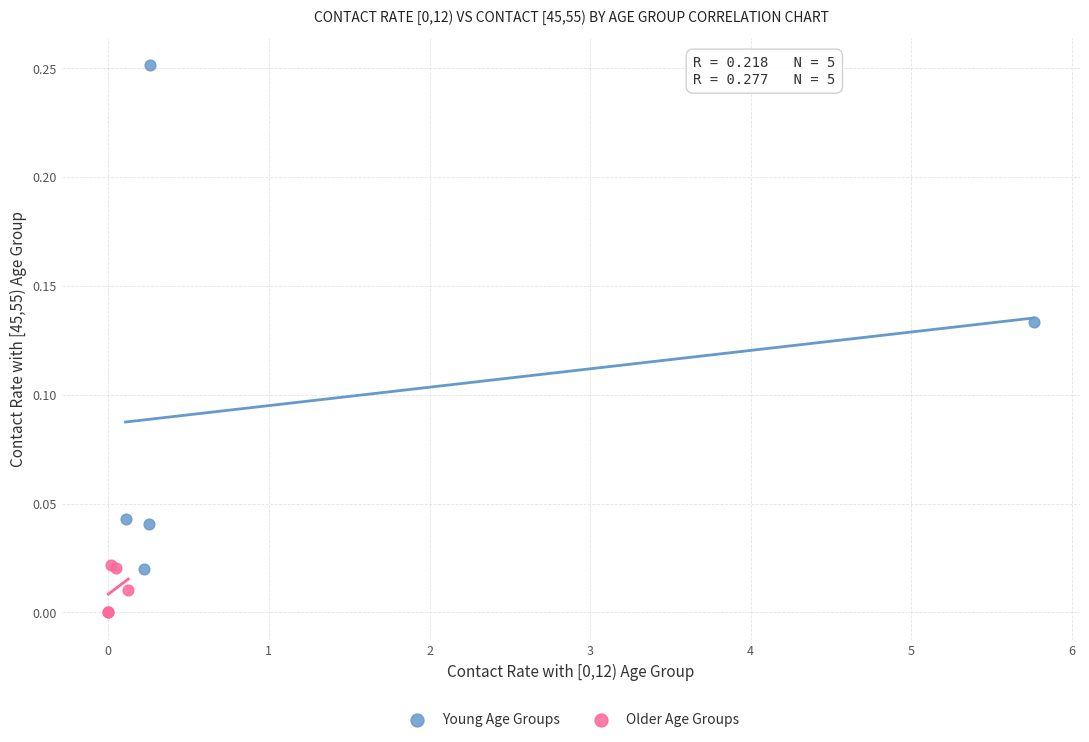

Which series has the widest spread of Y values?

Young Age Groups